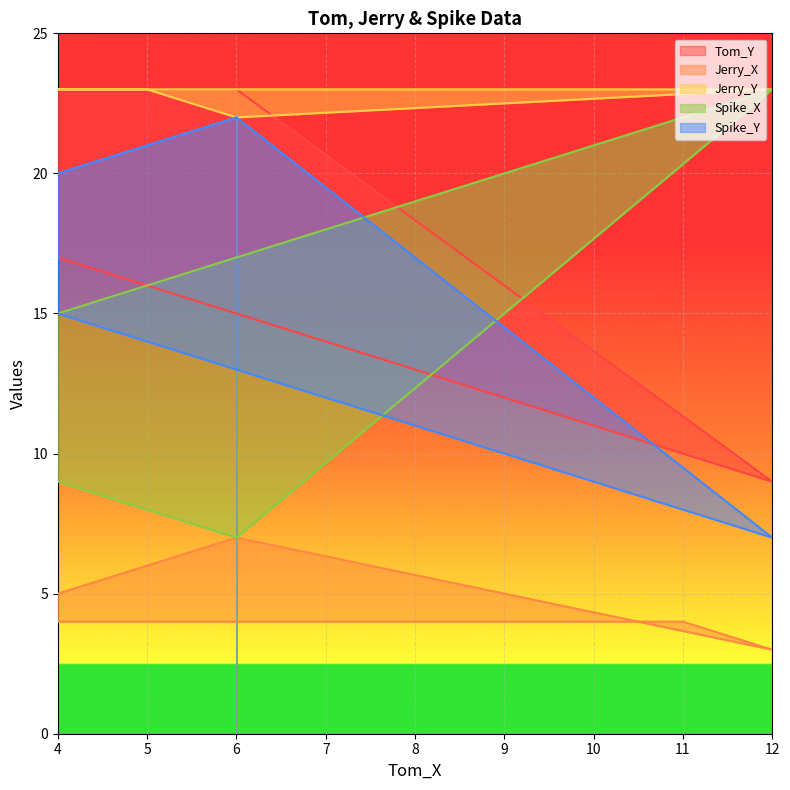

What is the maximum value for Tom_Y?

23